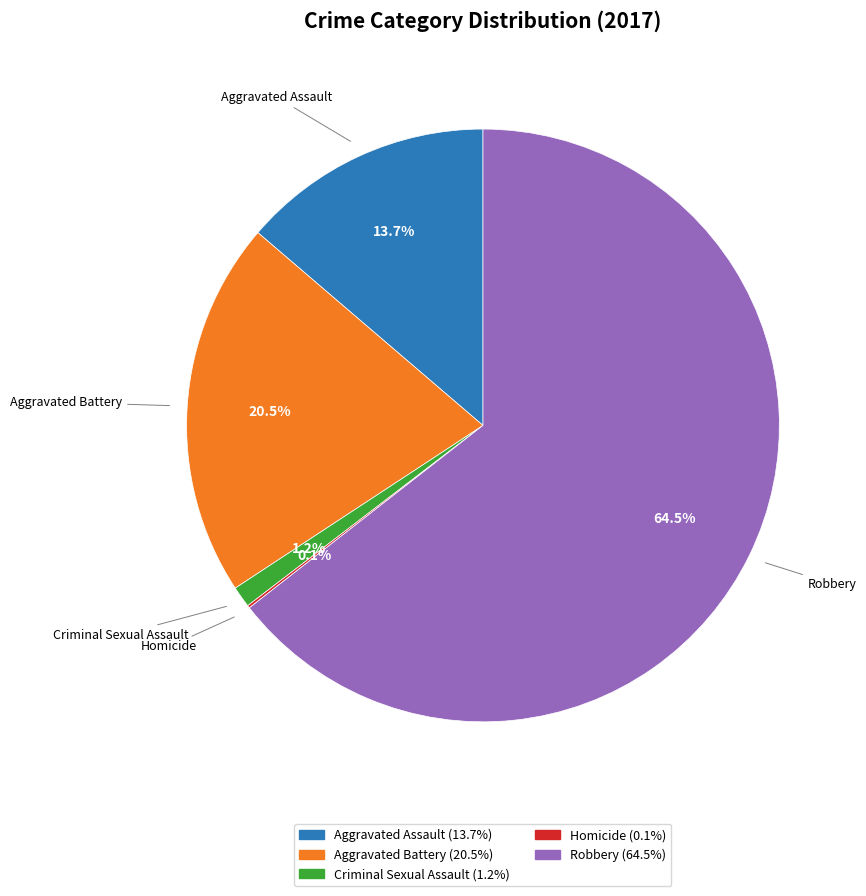

Is Robbery the majority of the pie?

Yes